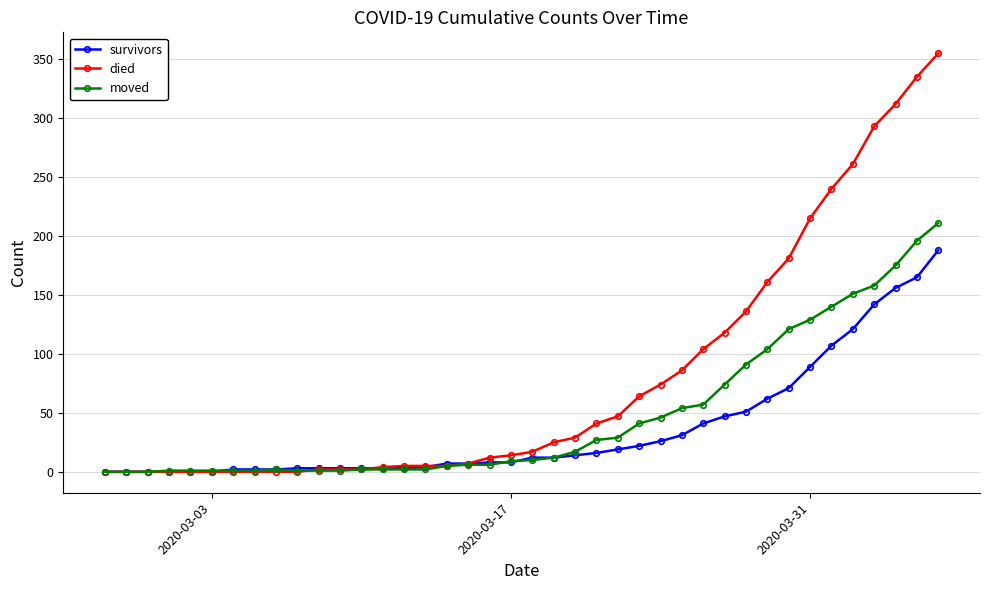

At how many categories does at least one series exceed 306?

3